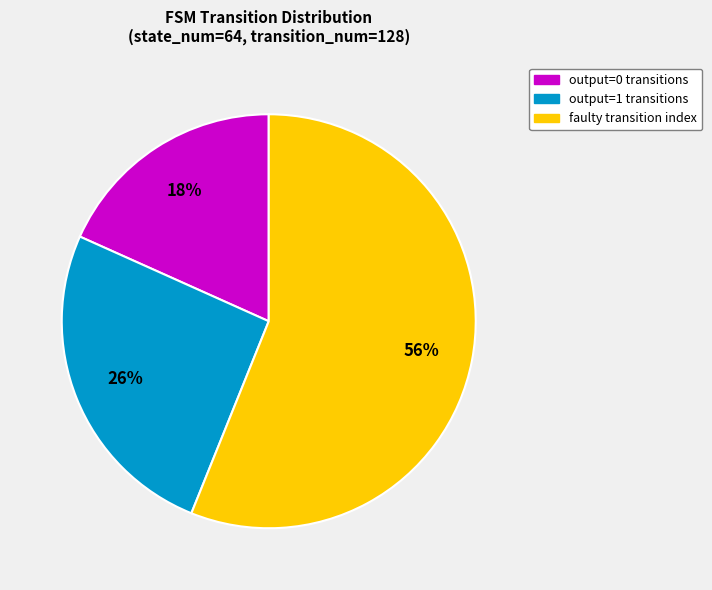

To the nearest percent, what is the difference between the largest and smallest slice percentages?

38%